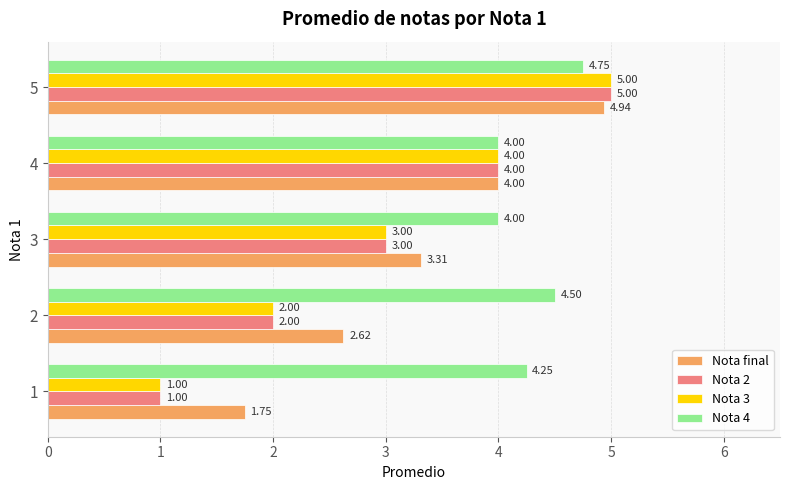

Rank the categories by Nota 3 value from highest to lowest.

5, 4, 3, 2, 1